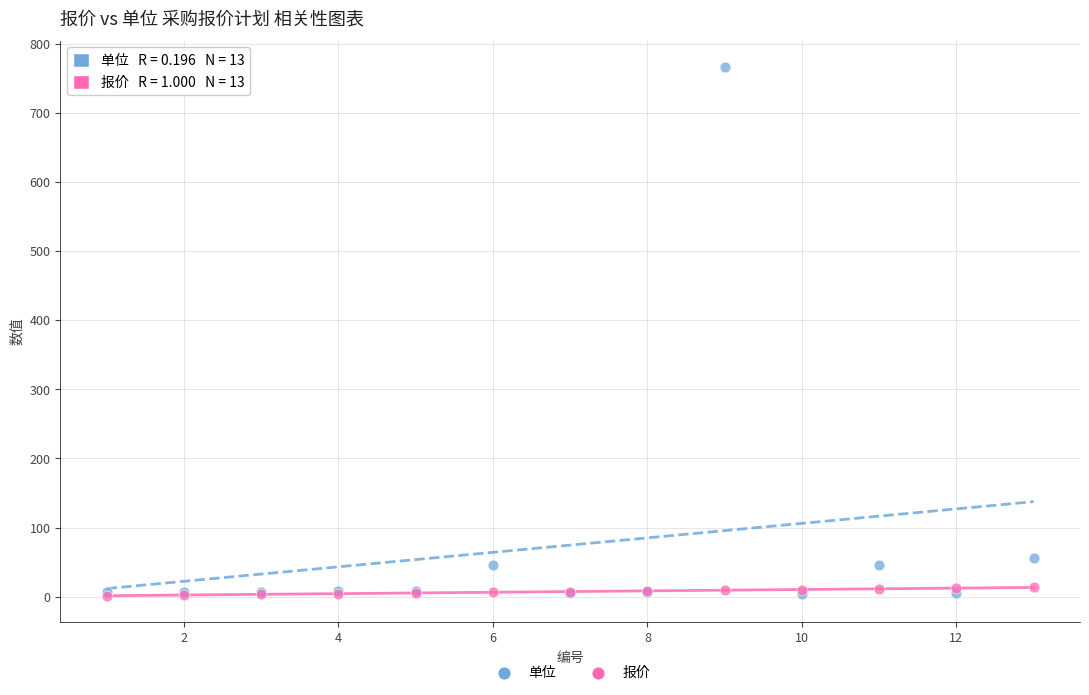

What are all the series names shown in the legend?

单位, 报价